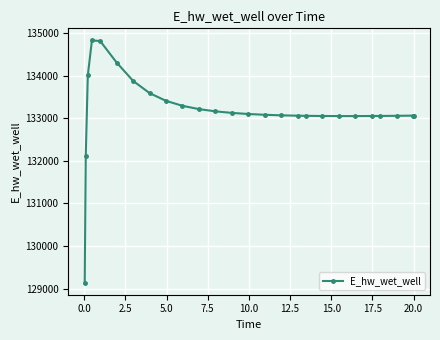

What is the value of the 23rd point from the left?

133053.2